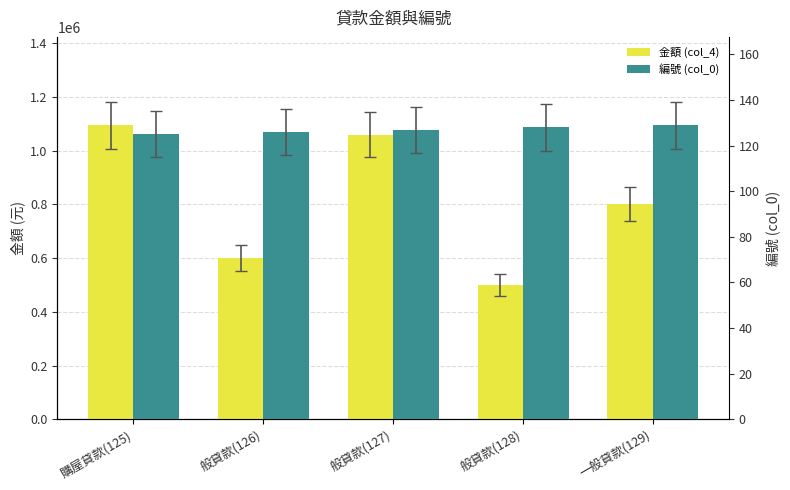

What is the difference between the 編號 (col_0) values at 般貸款(127) and 般貸款(128)?

1